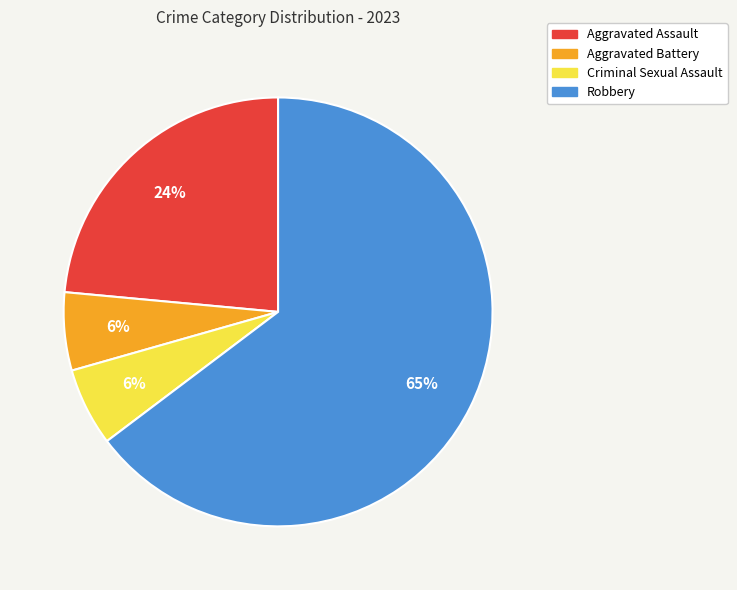

To the nearest percent, what is the difference between the Aggravated Assault and Robbery slice percentages?

41%